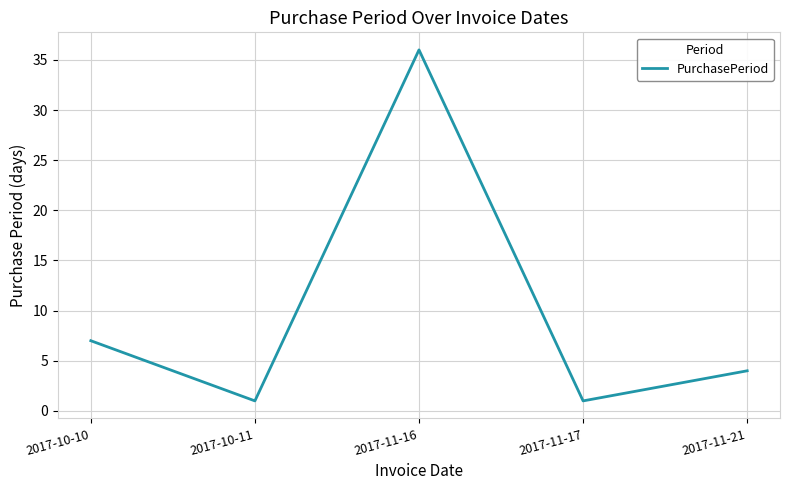

What is the greatest value displayed?

36